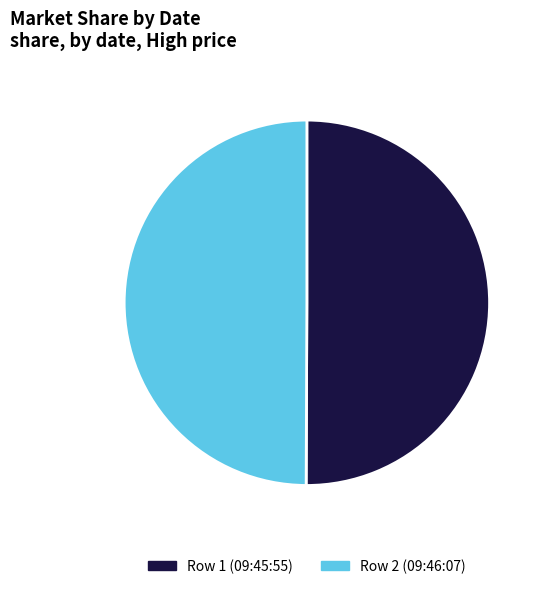

Is it true that Row 2 (09:46:07) is 50% of the pie?

True